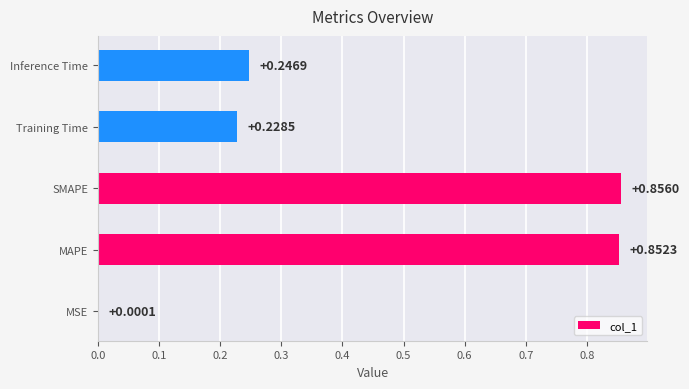

At which label is the value closest to 0?

MSE